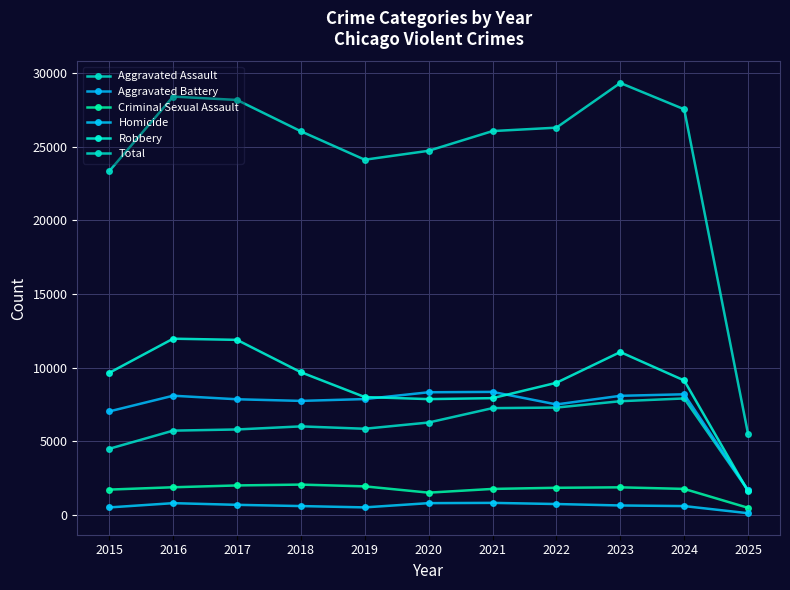

Which series has the widest spread of values?

Total